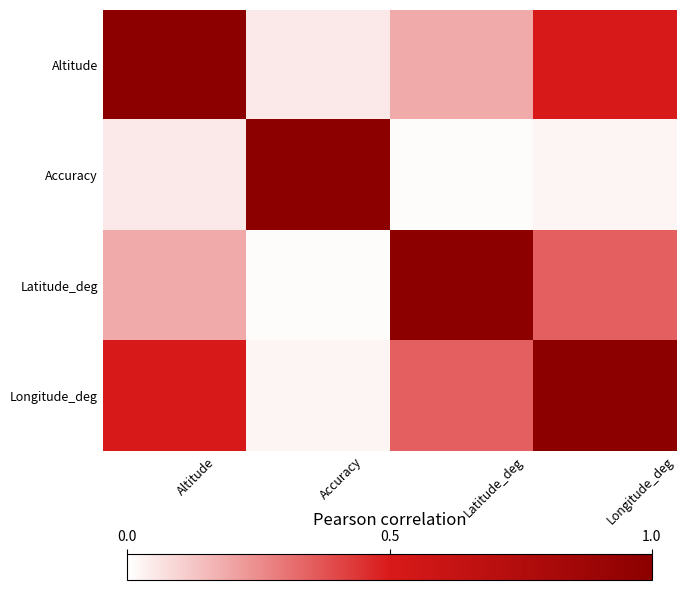

Reading left to right, extract all data points from this chart.

Altitude: Altitude=1.0	Accuracy=0.0	Latitude_deg=0.2	Longitude_deg=0.5
Accuracy: Altitude=0.0	Accuracy=1.0	Latitude_deg=0.0	Longitude_deg=0.0
Latitude_deg: Altitude=0.2	Accuracy=0.0	Latitude_deg=1.0	Longitude_deg=0.3
Longitude_deg: Altitude=0.5	Accuracy=0.0	Latitude_deg=0.3	Longitude_deg=1.0